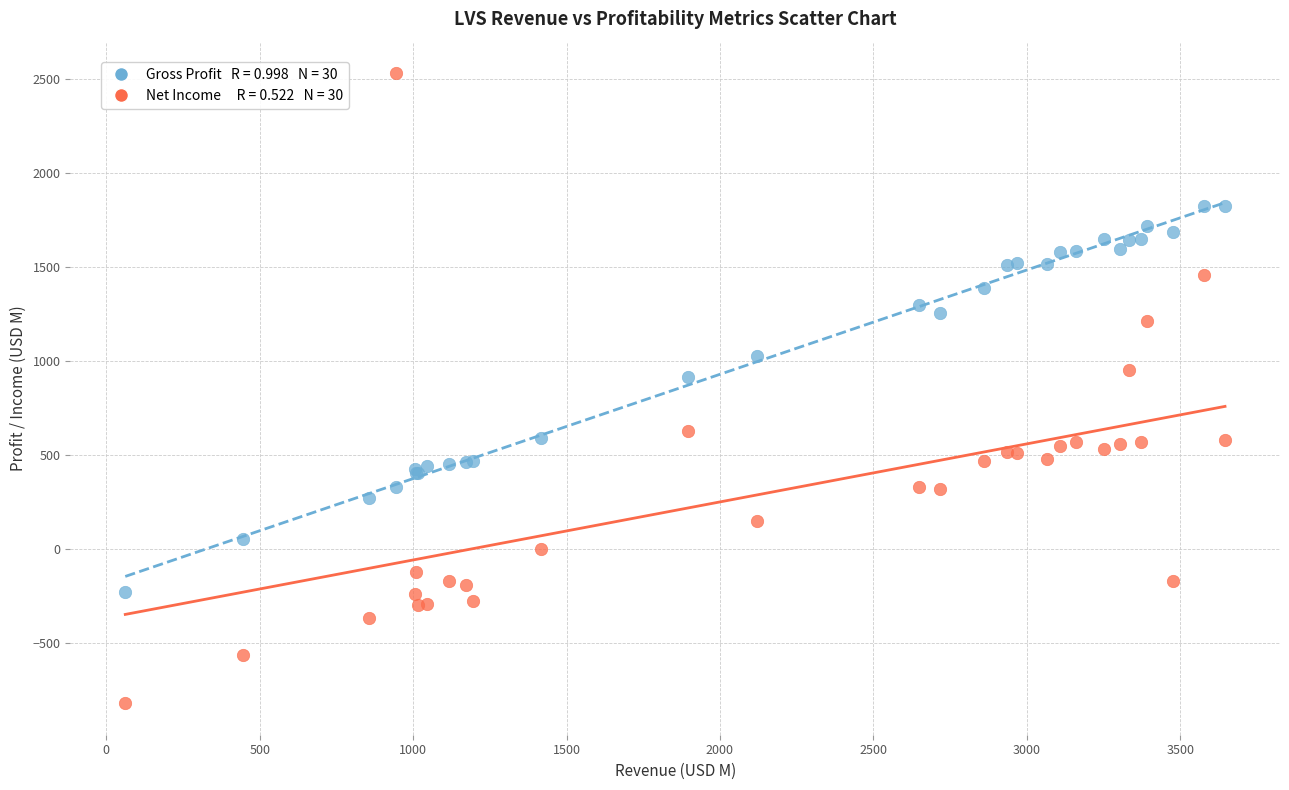

Across all series, what Y value is closest to 855?

913.0